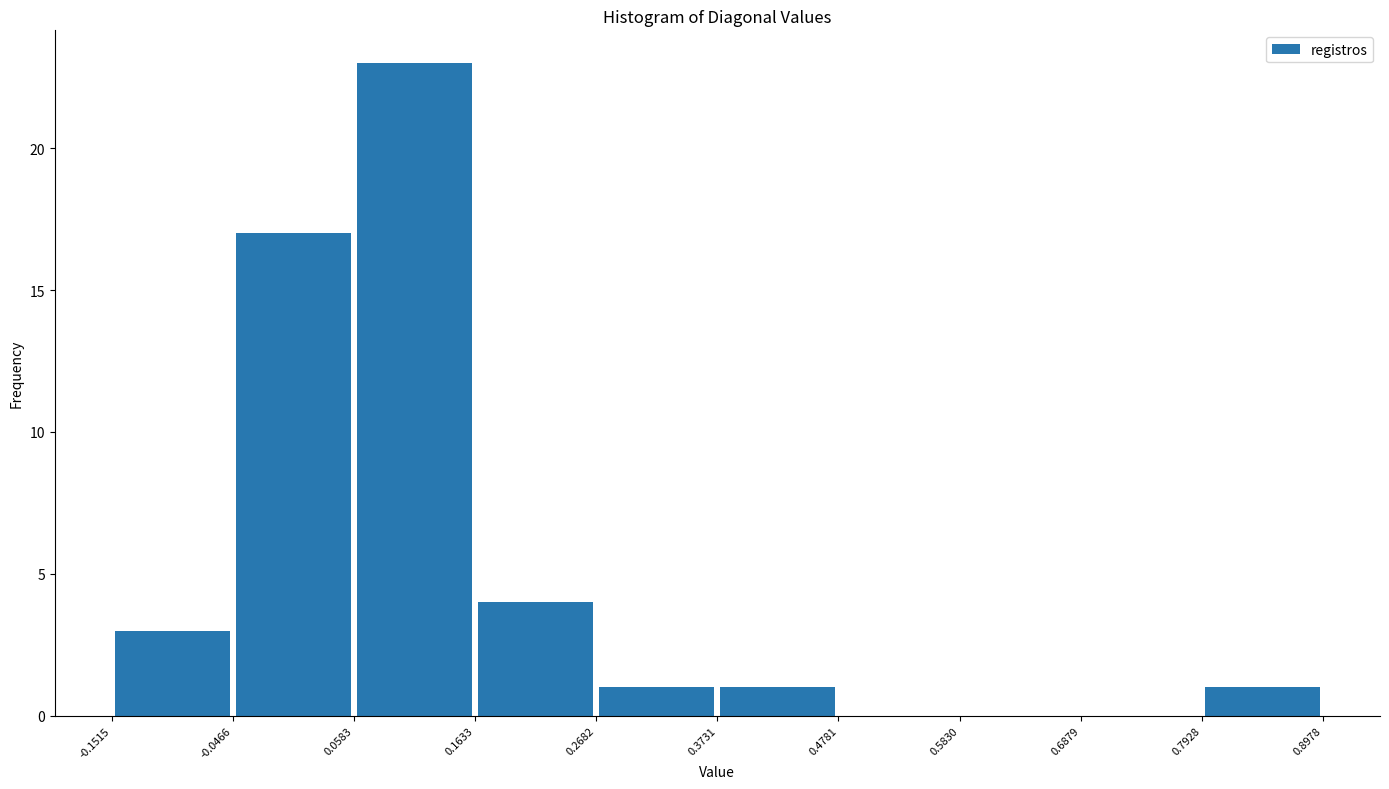

Reading left to right, list every bar in this chart as the range it spans on the x-axis followed by its height. The values are not printed on the chart, so give them approximately, as read against the axis.

-0.1515 to -0.0466: 3
-0.0466 to 0.0583: 17
0.0583 to 0.1633: 23
0.1633 to 0.2682: 4
0.2682 to 0.3731: 1
0.3731 to 0.4781: 1
0.4781 to 0.5830: 0
0.5830 to 0.6879: 0
0.6879 to 0.7928: 0
0.7928 to 0.8978: 1